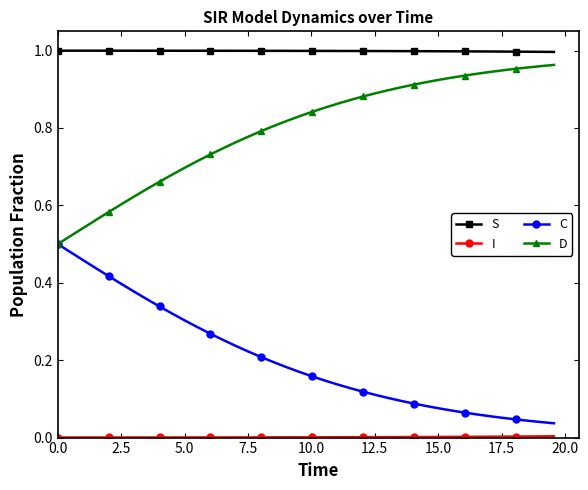

True or false: S and D cross at least once.

False